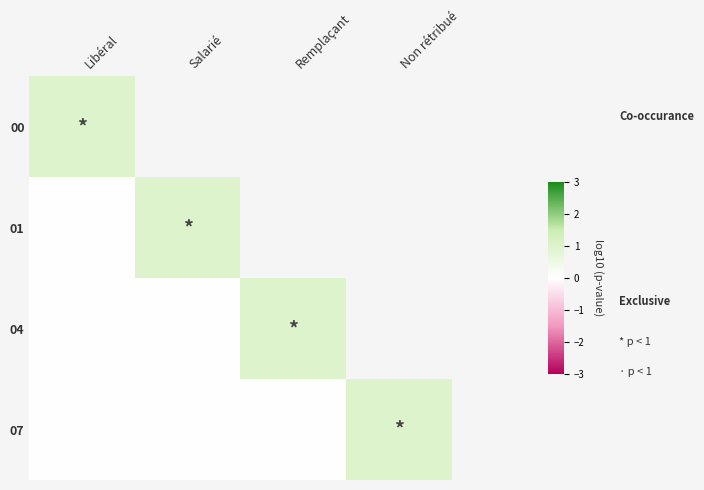

Reading right to left, extract all data points from this chart.

00: Non rétribué=0	Remplaçant=0	Salarié=0	Libéral=1
01: Non rétribué=0	Remplaçant=0	Salarié=1	Libéral=0
04: Non rétribué=0	Remplaçant=1	Salarié=0	Libéral=0
07: Non rétribué=1	Remplaçant=0	Salarié=0	Libéral=0